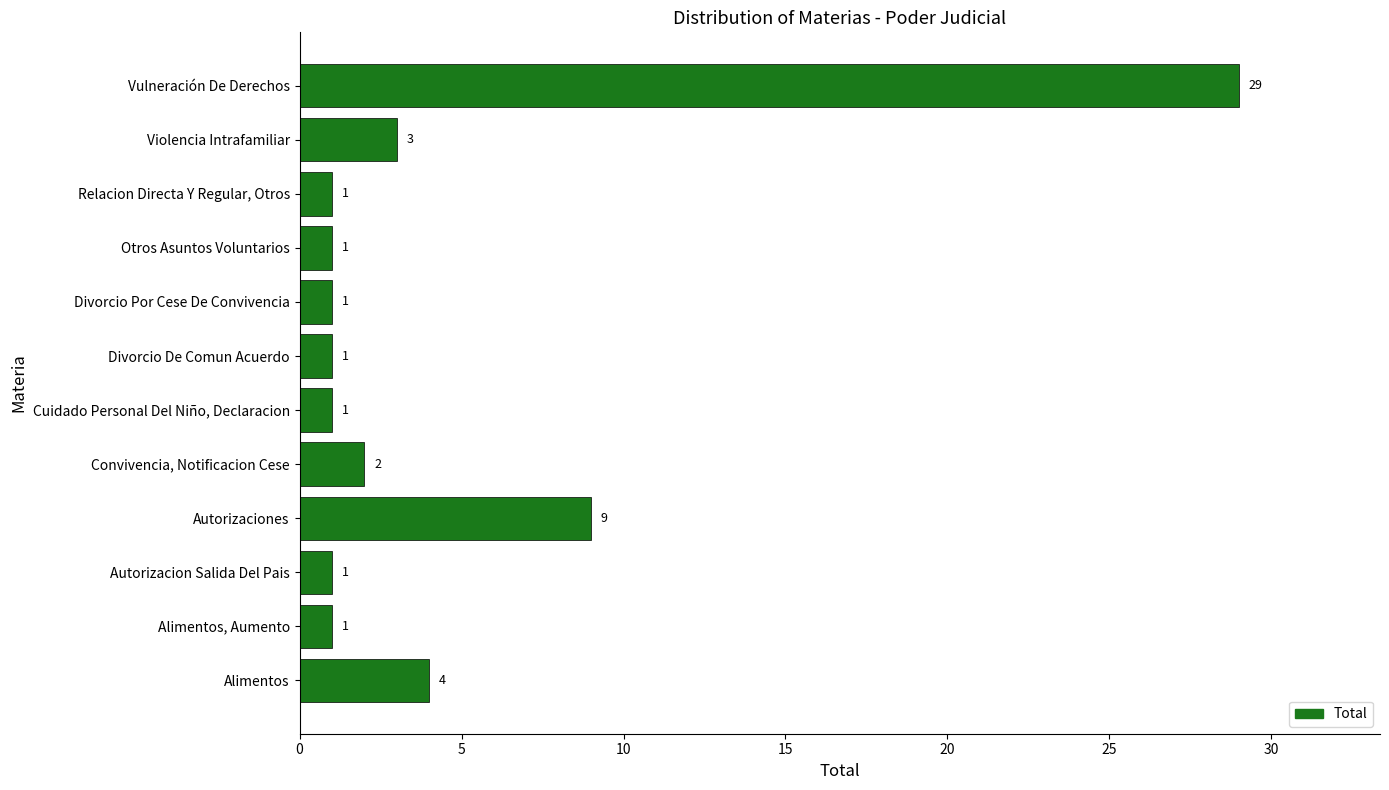

Is it true that the value at Relacion Directa Y Regular, Otros is 1?

True